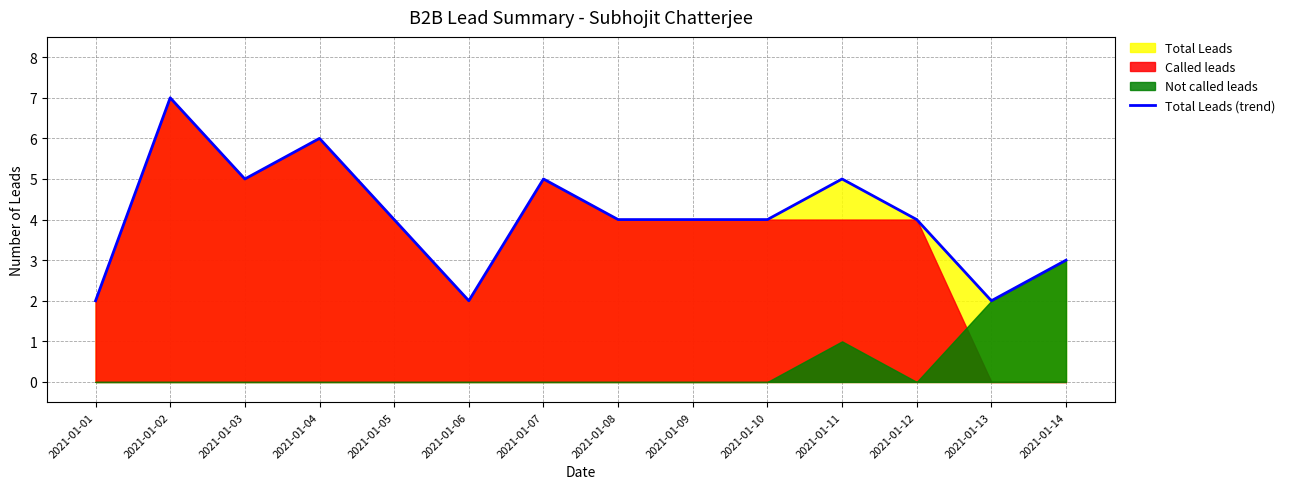

Is it true that Total Leads (trend) equals 5 at 2021-01-07?

True